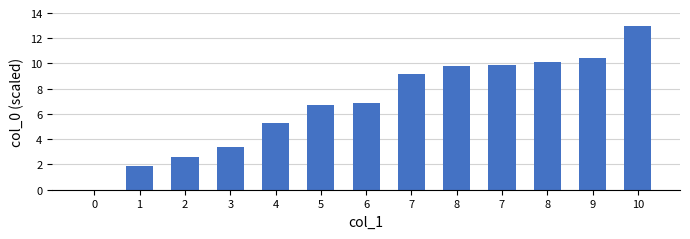

How many data points does each series have?

13